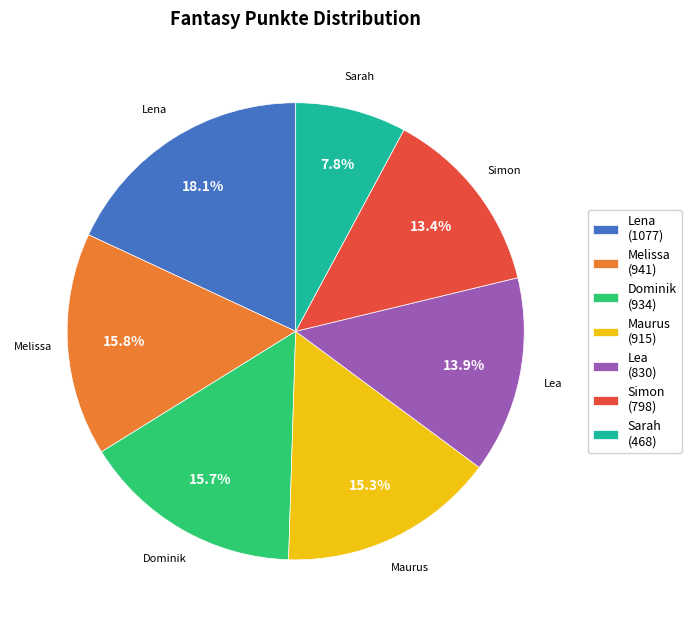

How many segments does this pie chart have?

7